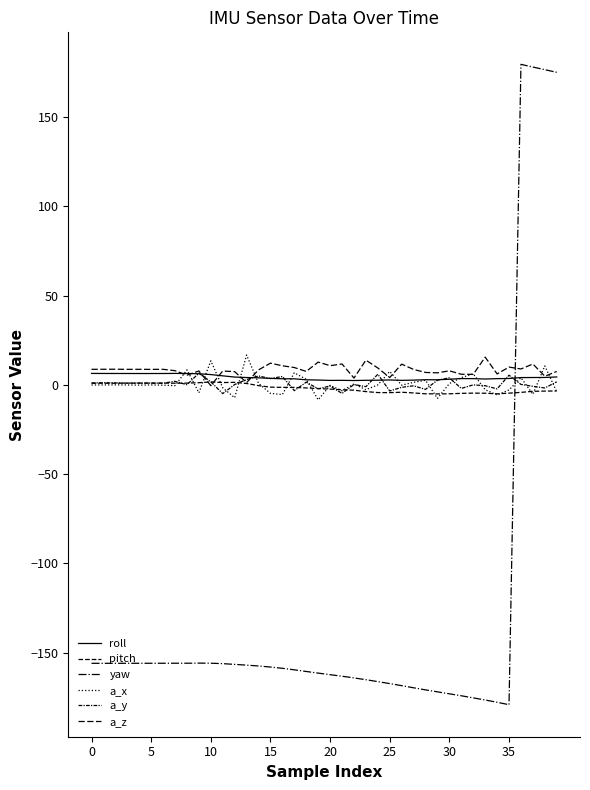

How many lines are shown in the chart?

6